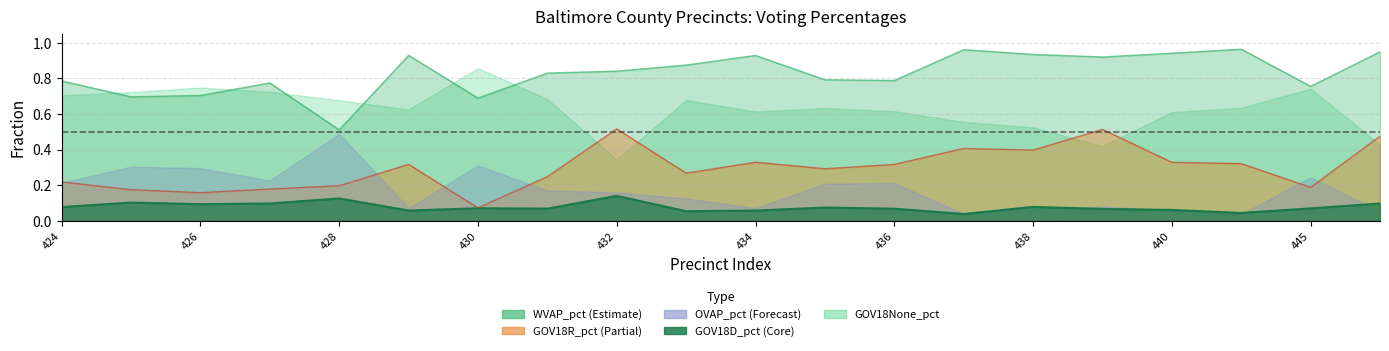

At how many categories does at least one series exceed 0?

20